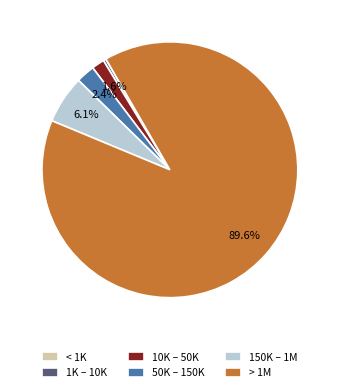

Does 1K – 10K account for over 50% of the chart?

No